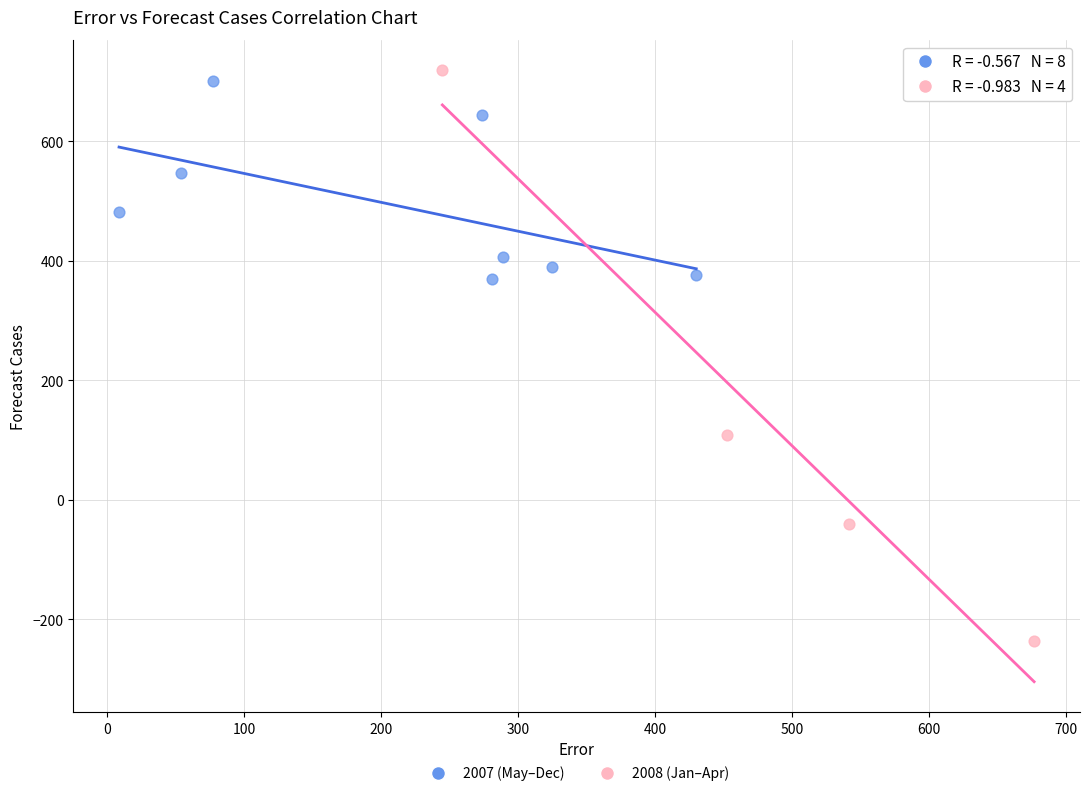

Which series has the widest spread of Y values?

2008 (Jan–Apr)